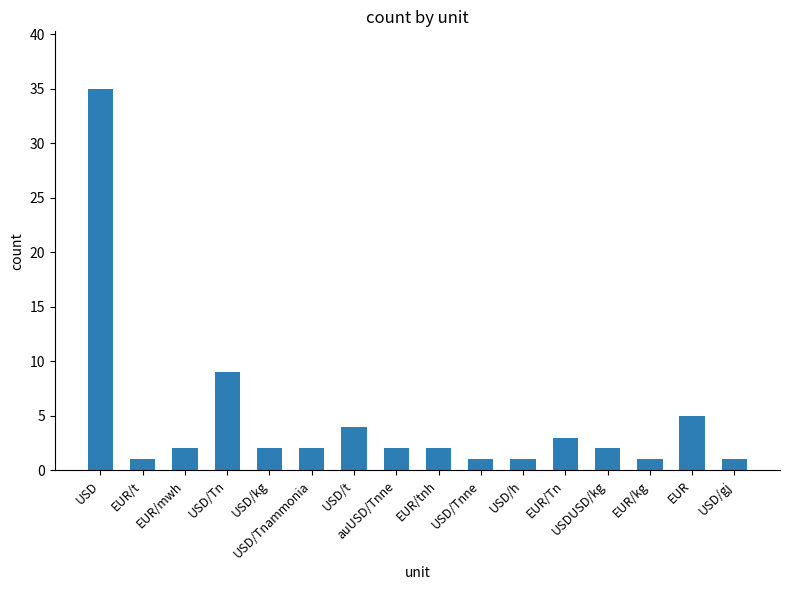

Reading left to right, extract all data points from this chart.

35	1	2	9	2	2	4	2	2	1	1	3	2	1	5	1